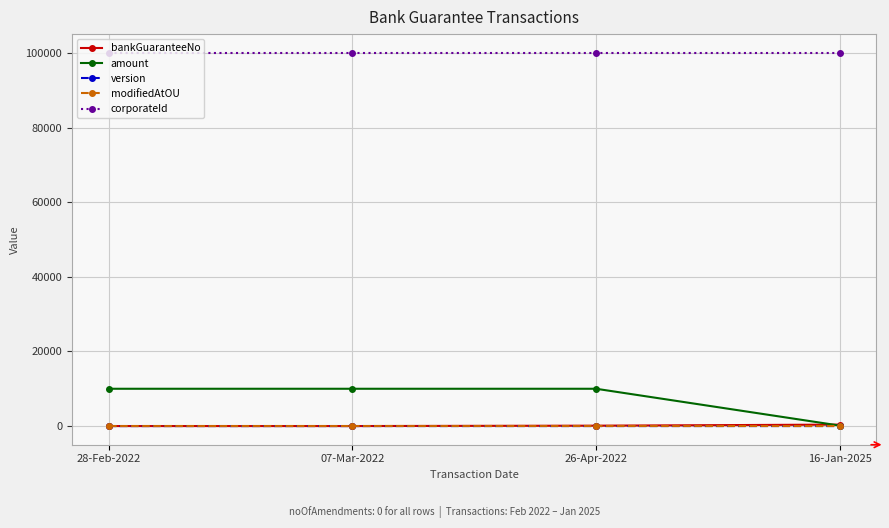

True or false: modifiedAtOU and corporateId cross at least once.

False